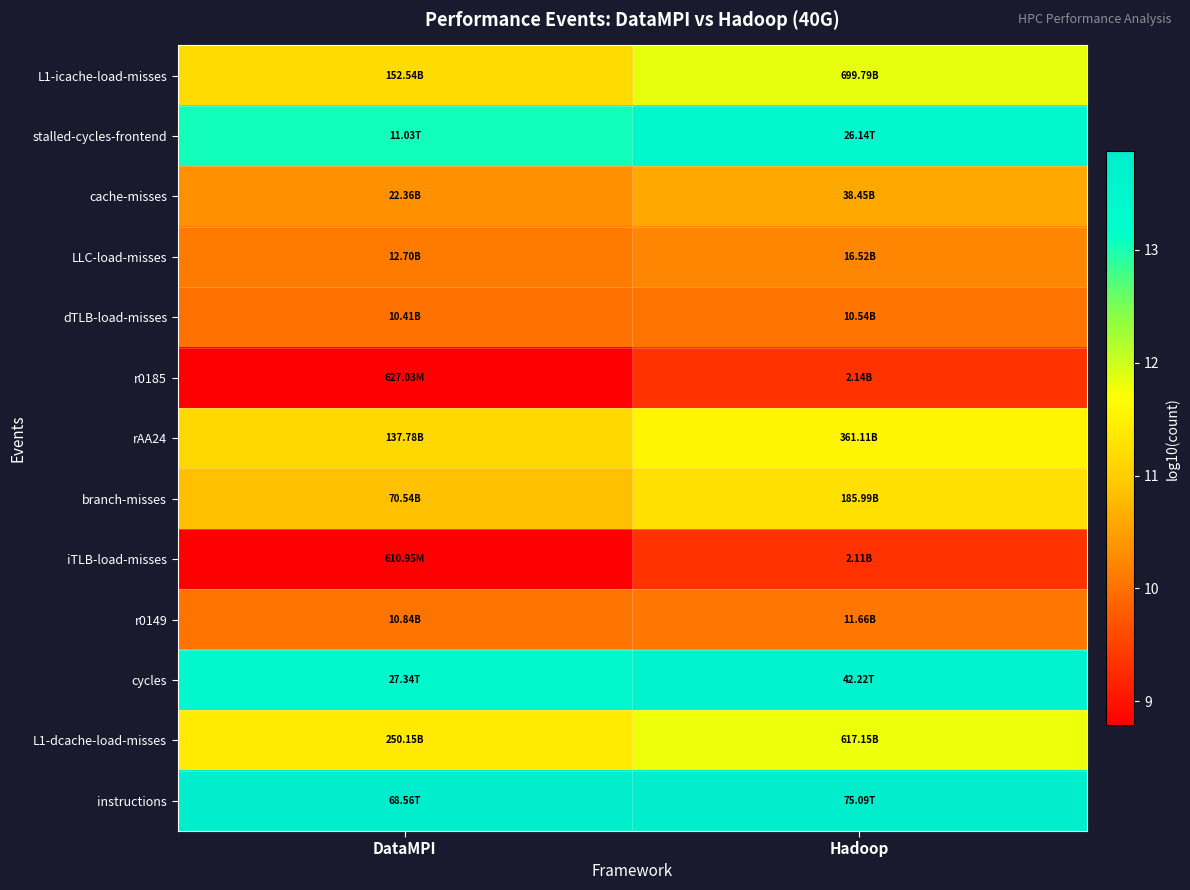

What is the greatest value displayed?

13.9